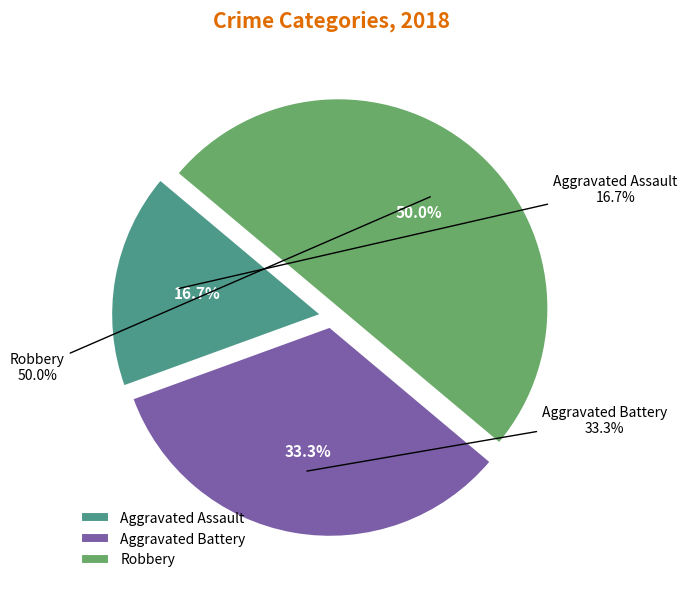

Which category has the smallest portion of the pie?

Aggravated Assault